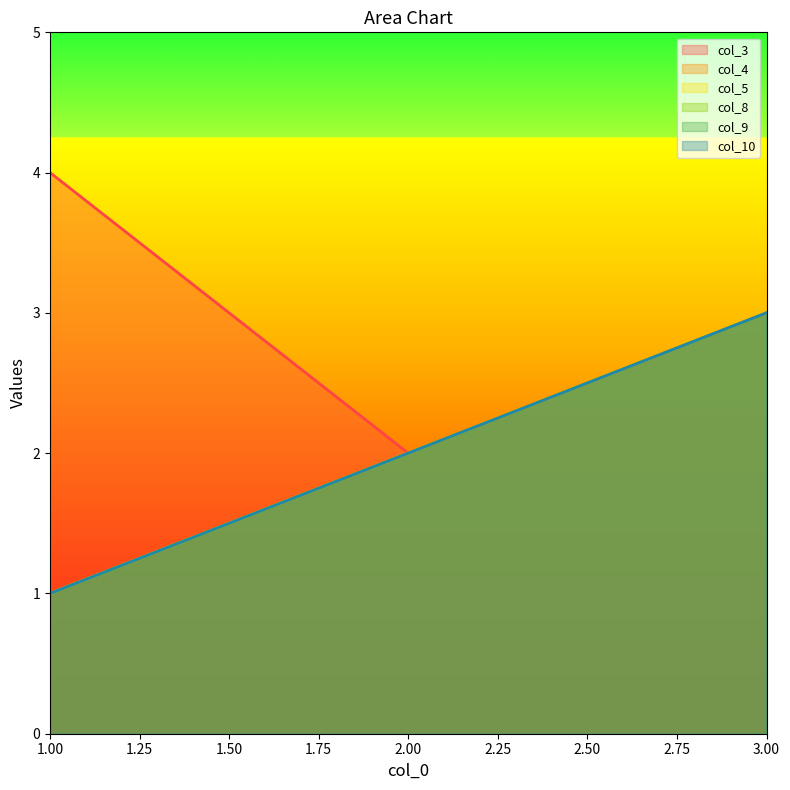

Which series has the largest total across all categories?

col_3